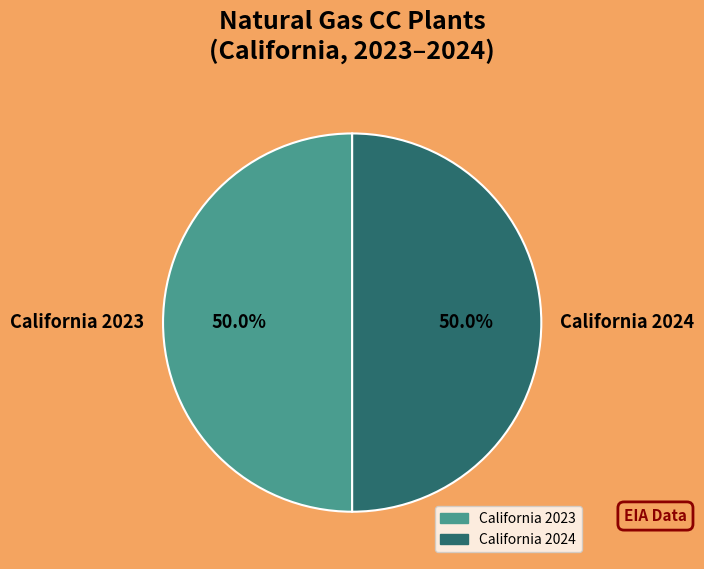

How much of the chart is everything except California 2023?

50.0%